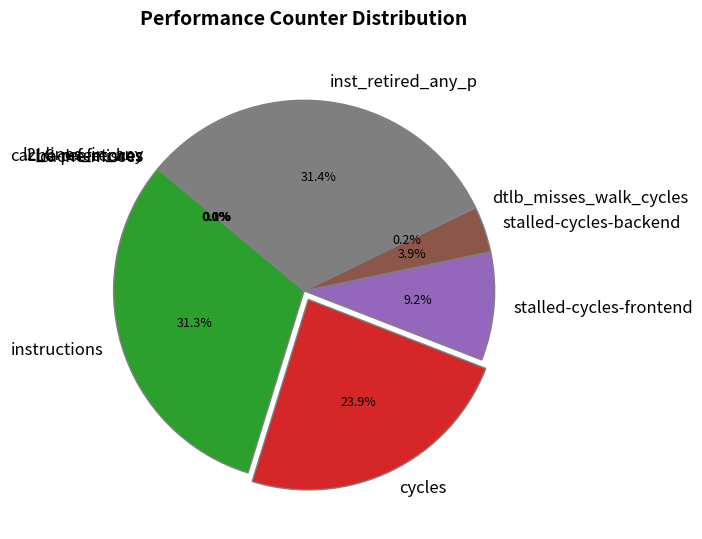

Does any single category account for the majority?

No